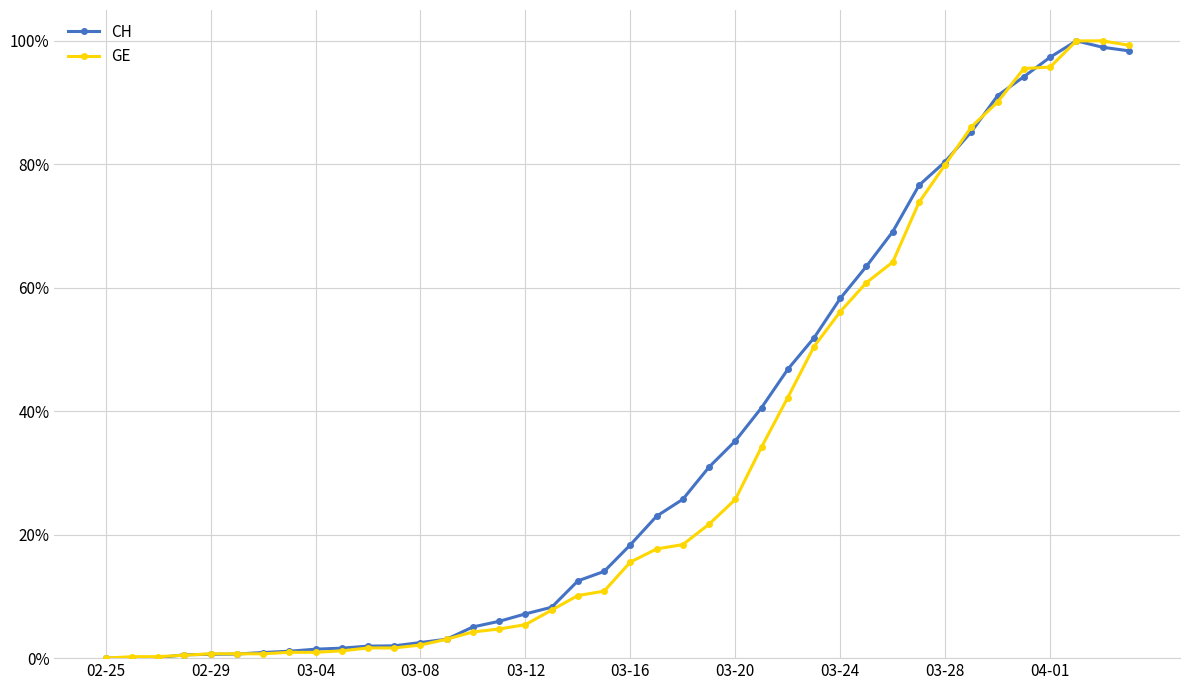

What is the maximum value shown in the chart?

100.0